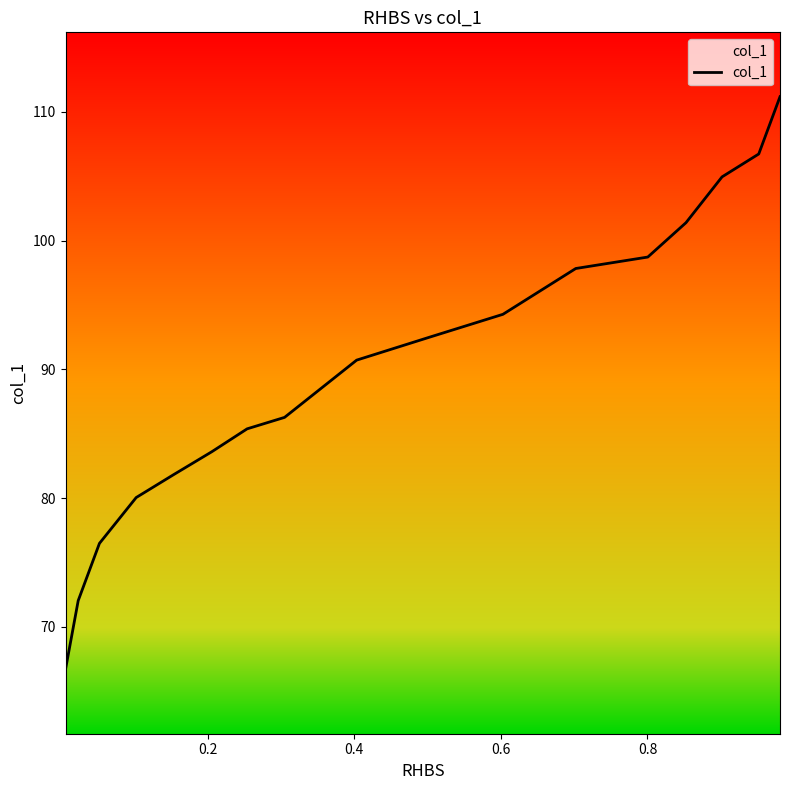

How many series are shown in this chart?

1